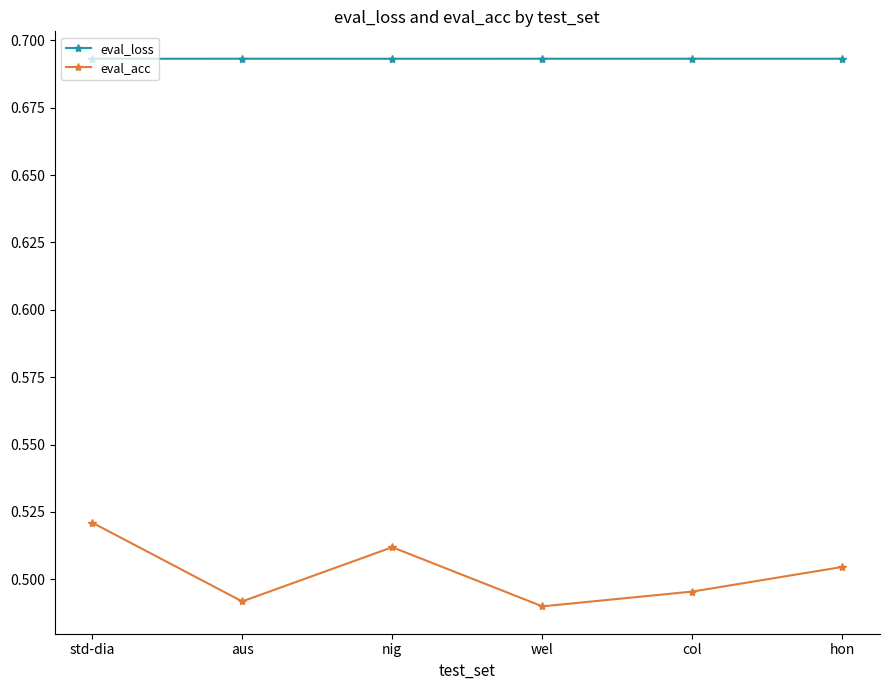

True or false: eval_loss and eval_acc cross at least once.

False